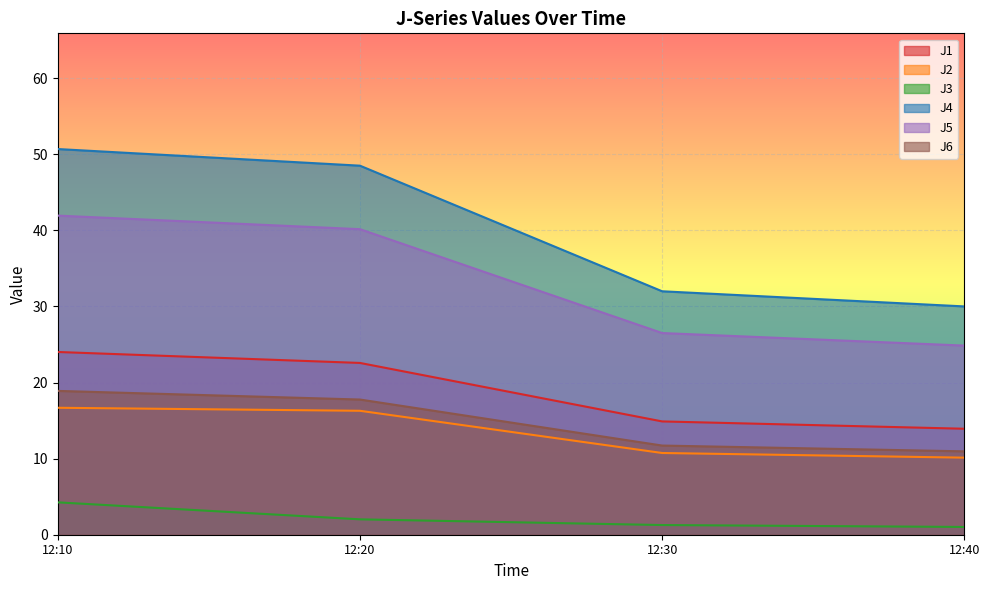

What is the value of the J1 point at the 2nd from the left?

22.6